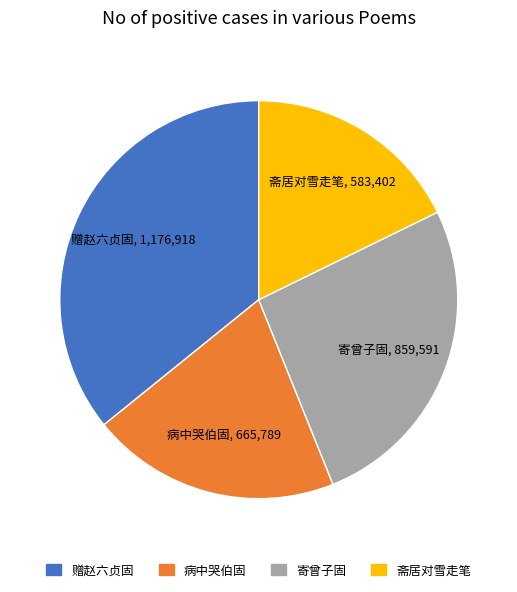

Which has a higher value, 寄曾子固 or 赠赵六贞固?

赠赵六贞固